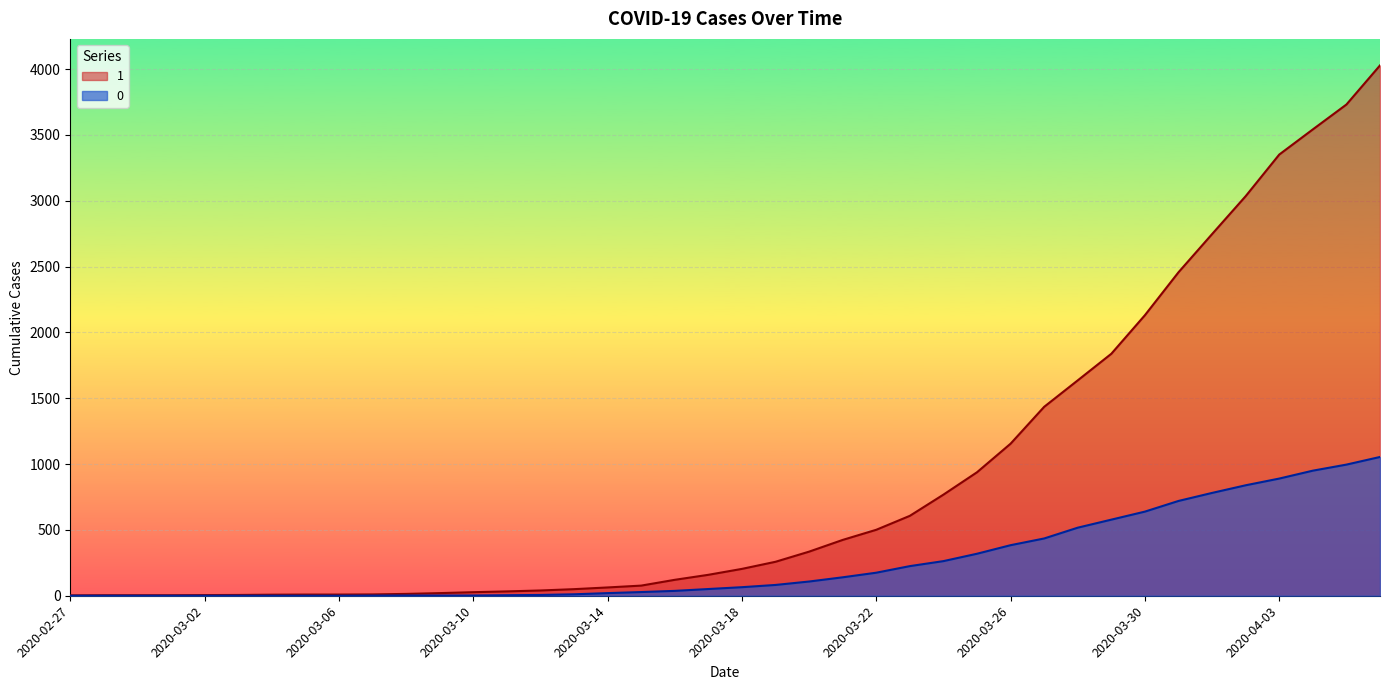

What is the label of the 22nd point from the right?

2020-03-16